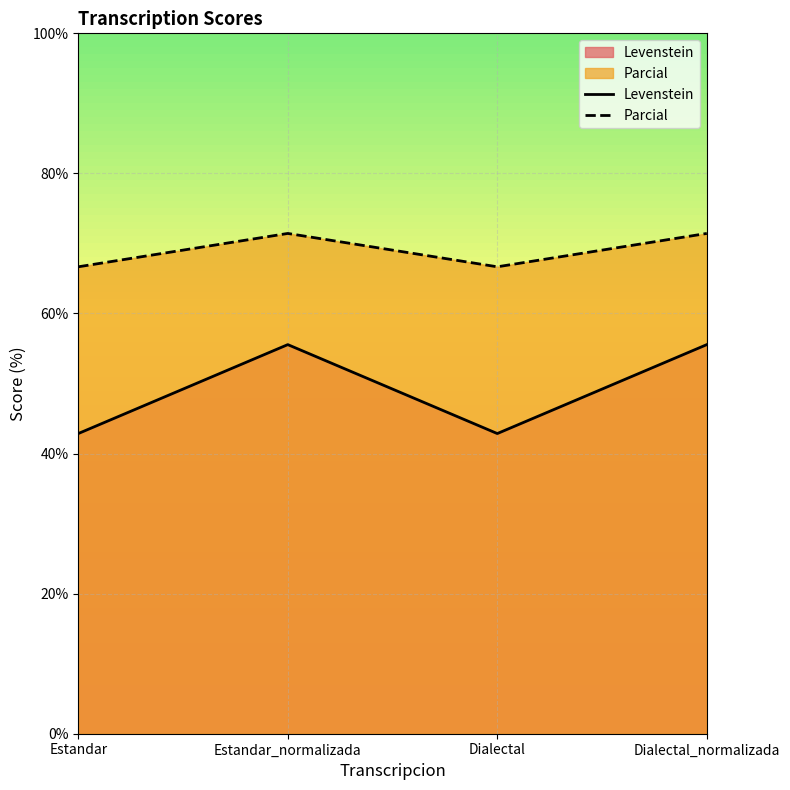

How many interior local valleys does the Levenstein series have?

1